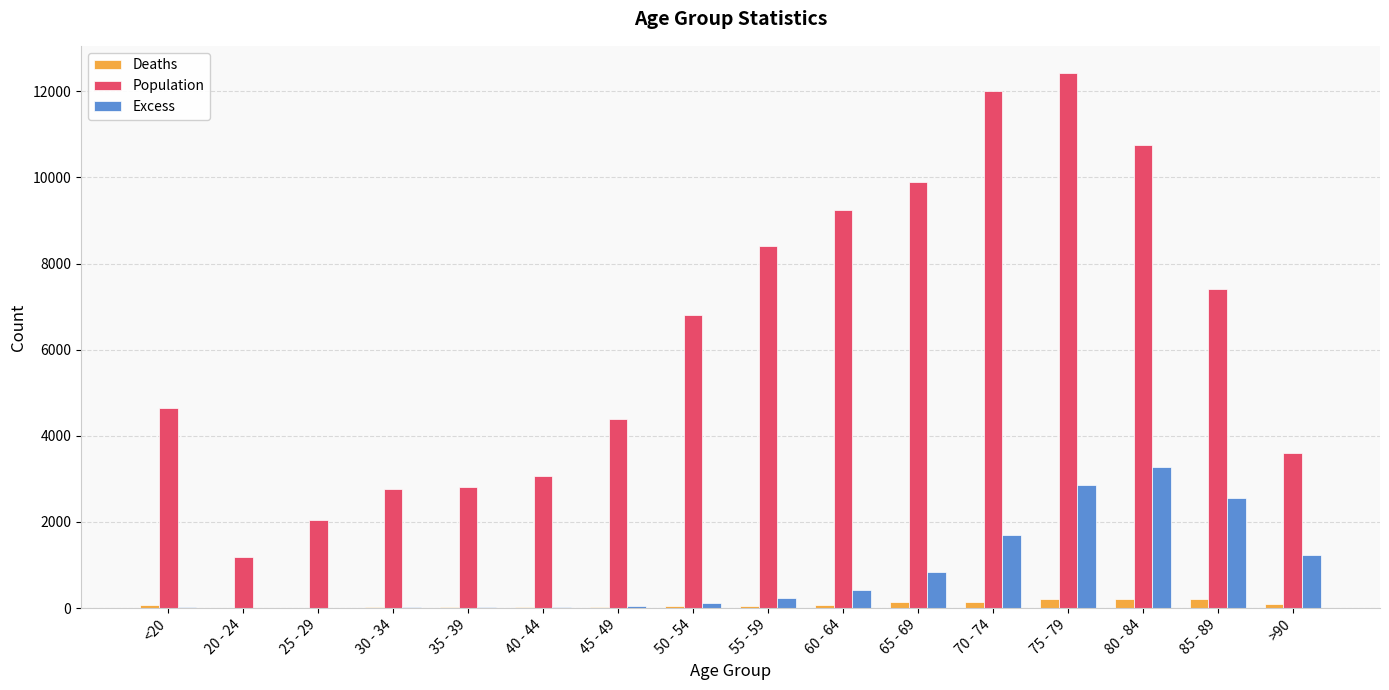

Between 25 - 29 and 60 - 64, which series saw the biggest shift?

Population